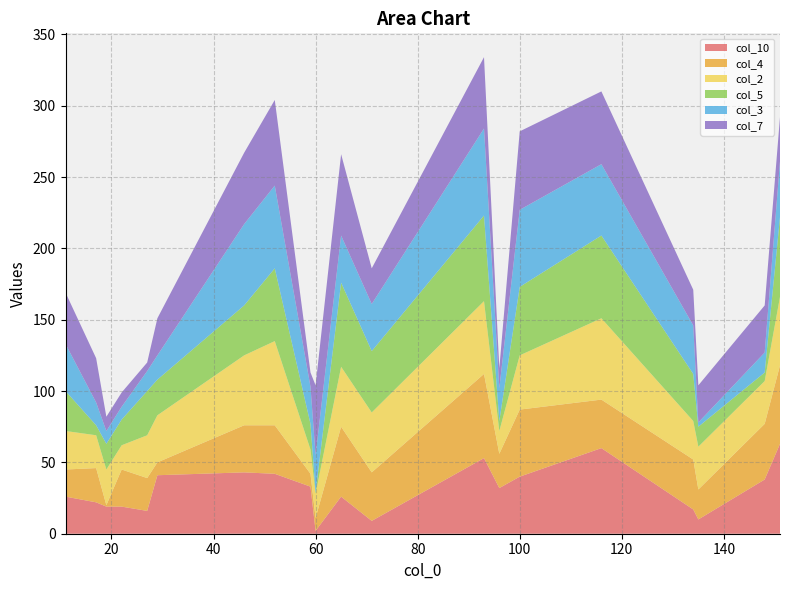

Reading right to left, list all the values displayed in this chart.

col_10: 63	38	10	17	60	40	32	53	9	26	2	33	42	43	41	16	19	19	22	26
col_4: 55	39	21	35	34	47	24	59	34	49	9	9	34	33	9	23	26	1	24	19
col_2: 48	30	30	27	57	38	16	51	42	42	17	17	59	49	33	30	17	25	23	27
col_5: 56	6	14	33	58	48	7	60	43	59	1	18	51	35	25	31	18	18	7	28
col_3: 39	14	3	34	50	54	23	61	33	33	26	26	58	57	17	14	9	9	16	33
col_7: 31	33	26	25	51	55	14	50	25	57	49	10	60	50	26	6	10	10	31	36